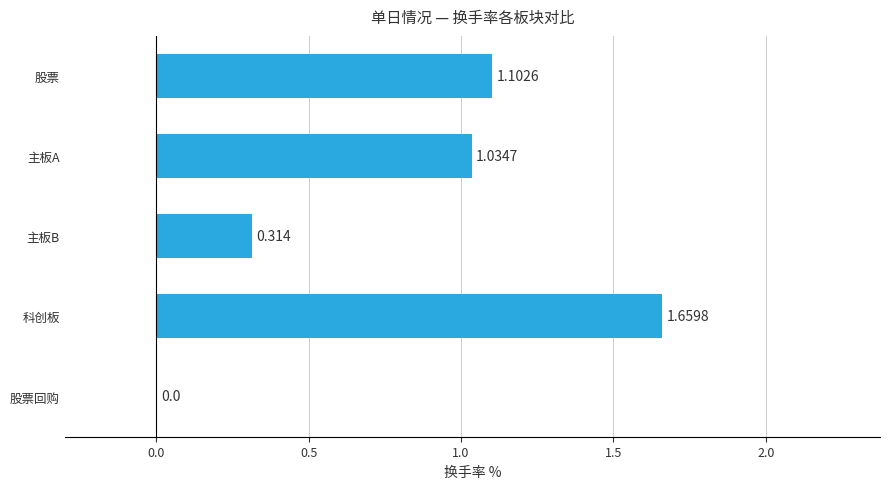

Which category has the highest value across all series?

科创板